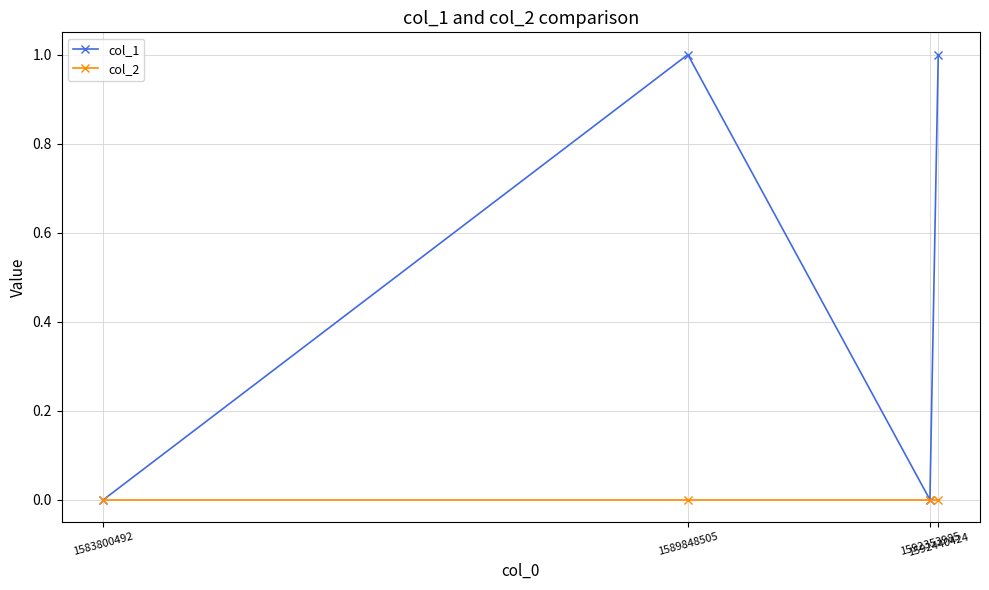

List the series in order of their peak value, lowest first.

col_2, col_1